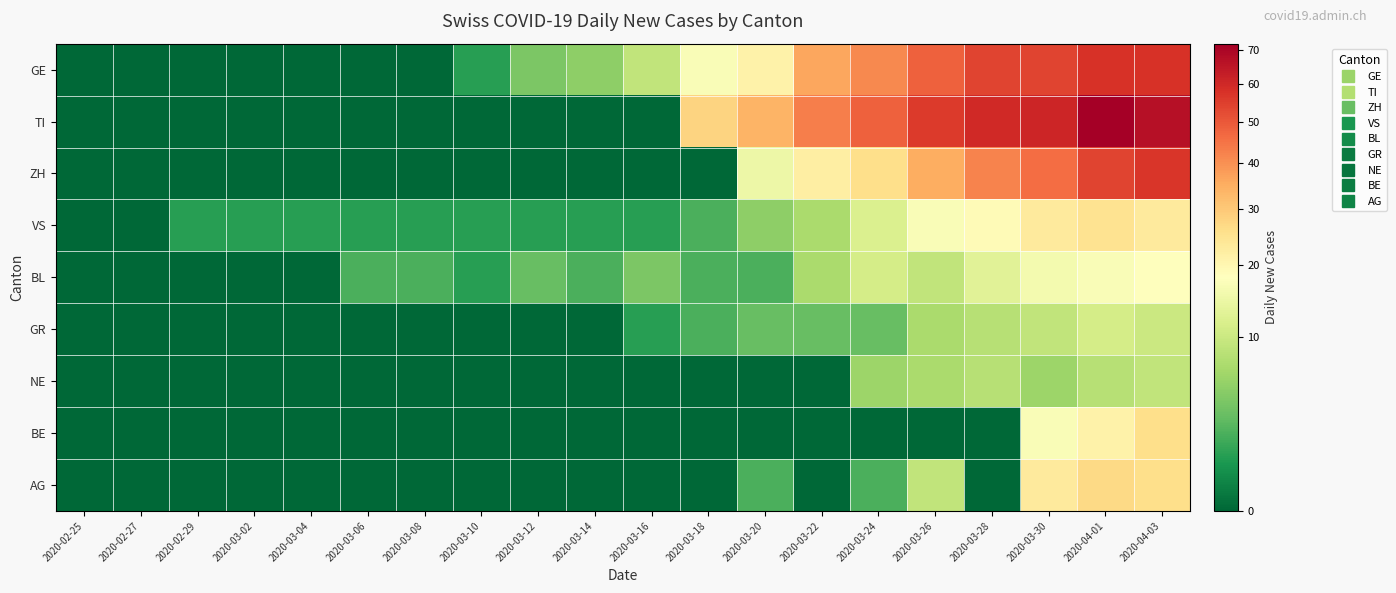

How many categories are shown in the chart?

20